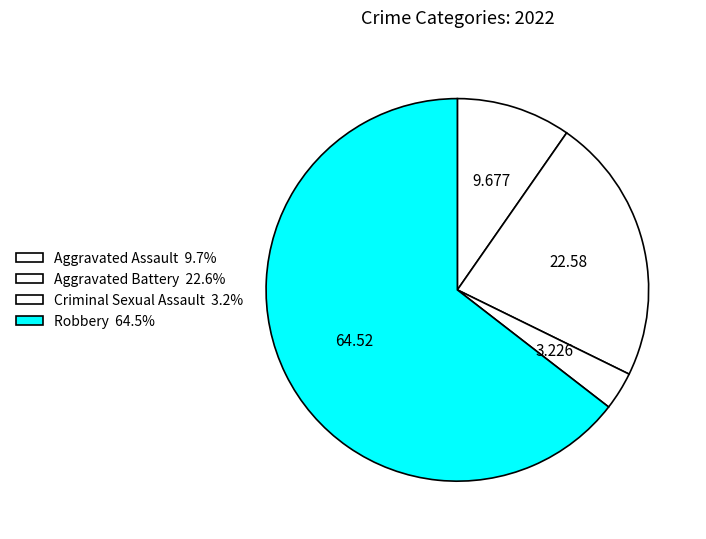

How many slices are in this pie chart?

4